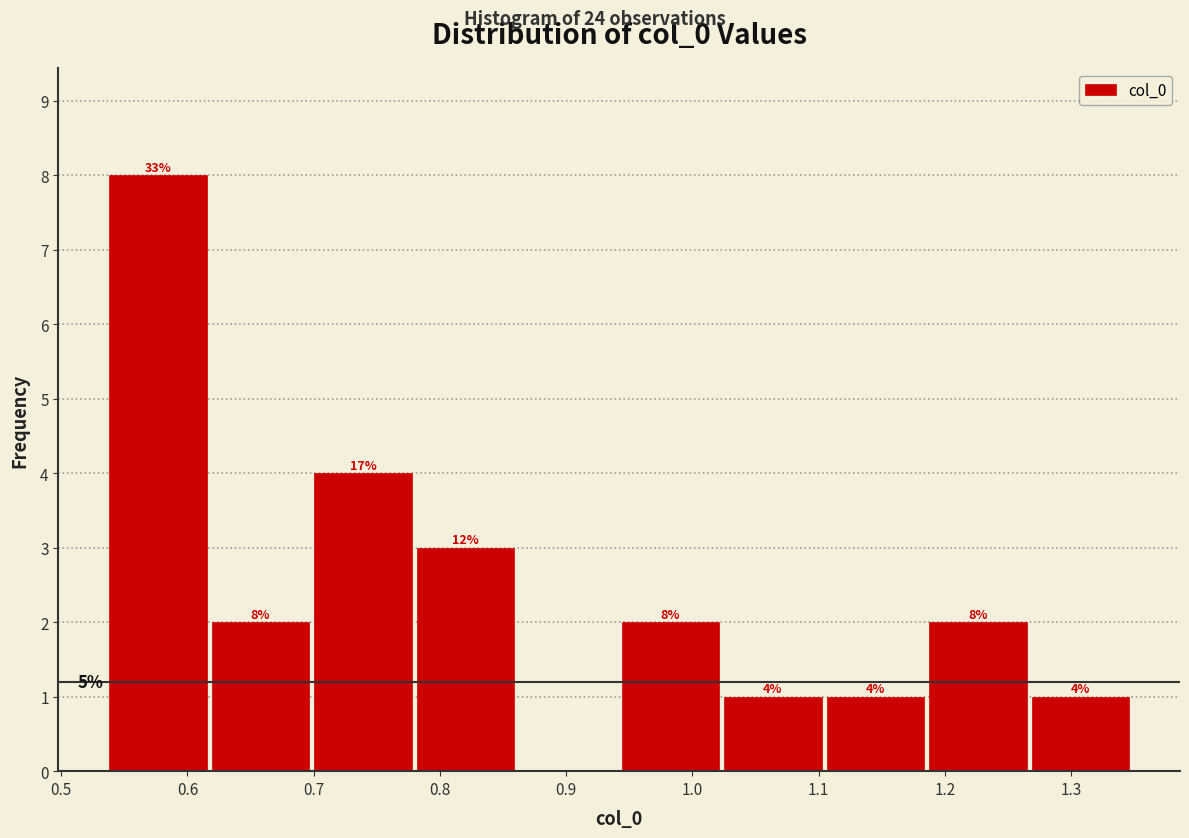

Which range on the x-axis has the tallest bar?

0.54 to 0.62